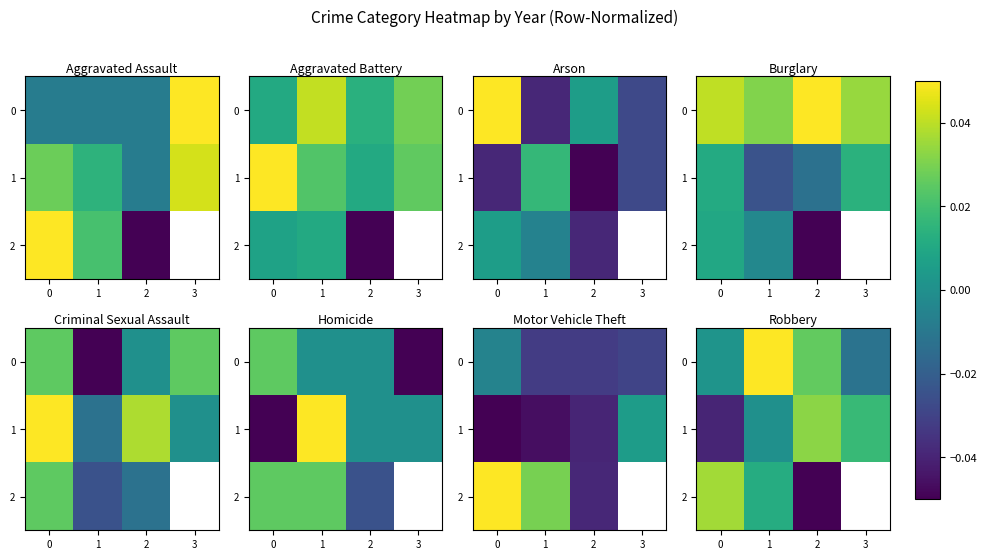

The value of 1 at 0 is -0.1. True or false?

False